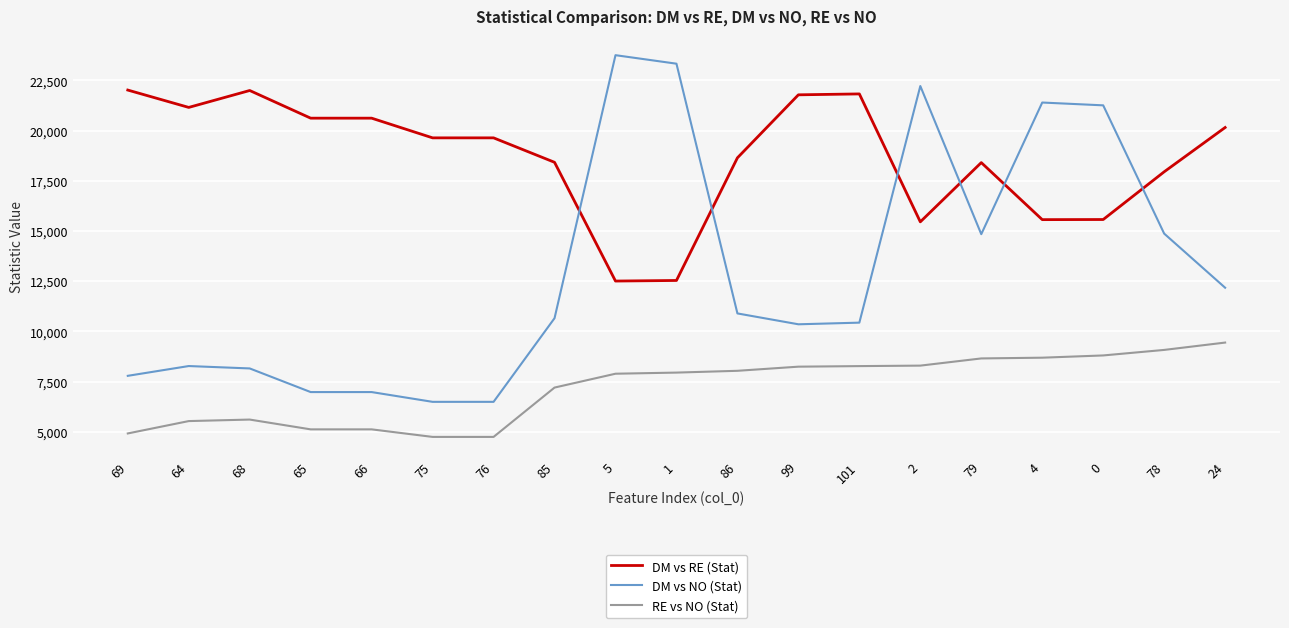

Is it true that DM vs RE (Stat) equals 33229.2 at 86?

False